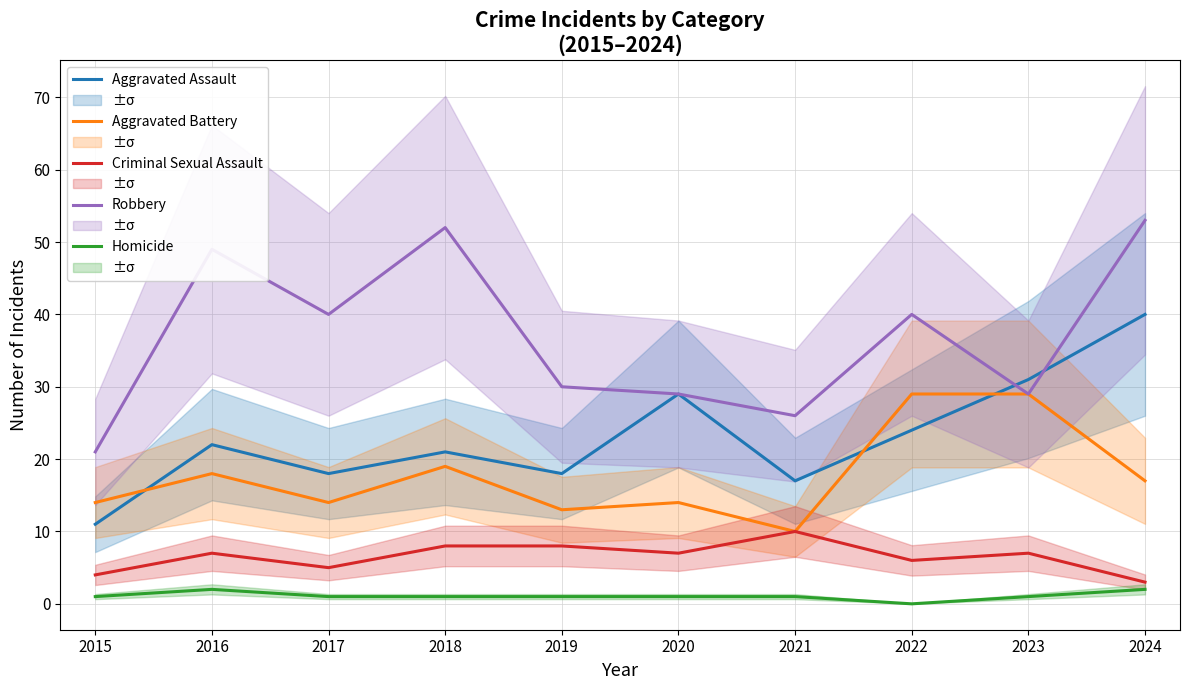

The Criminal Sexual Assault series shows 5 at 2017. True or false?

True